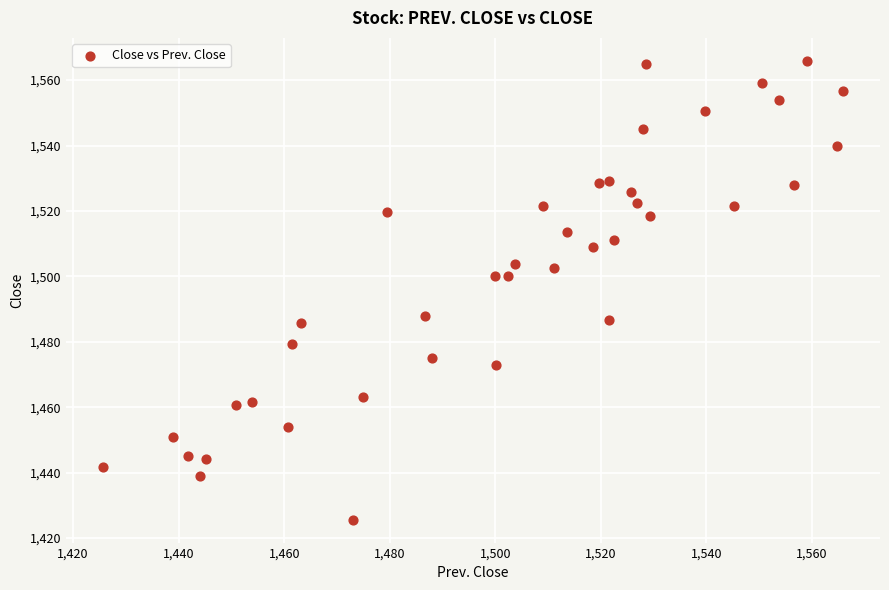

What is the range of X values (max minus min)?

140.2